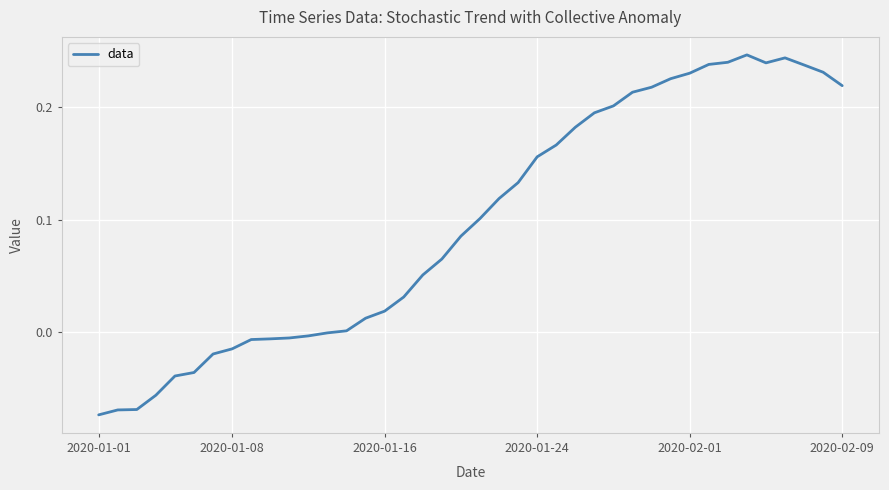

What is the difference between the second highest and second lowest values?

0.3